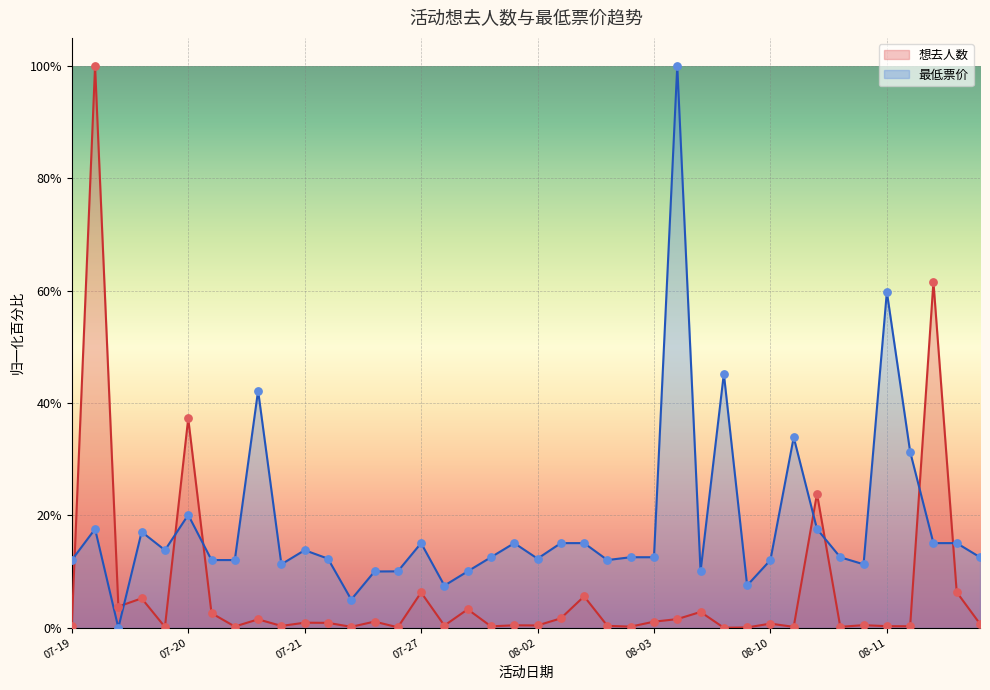

Is the value of 最低票价 at 08-17 greater than the value of 想去人数 at 08-02?

Yes